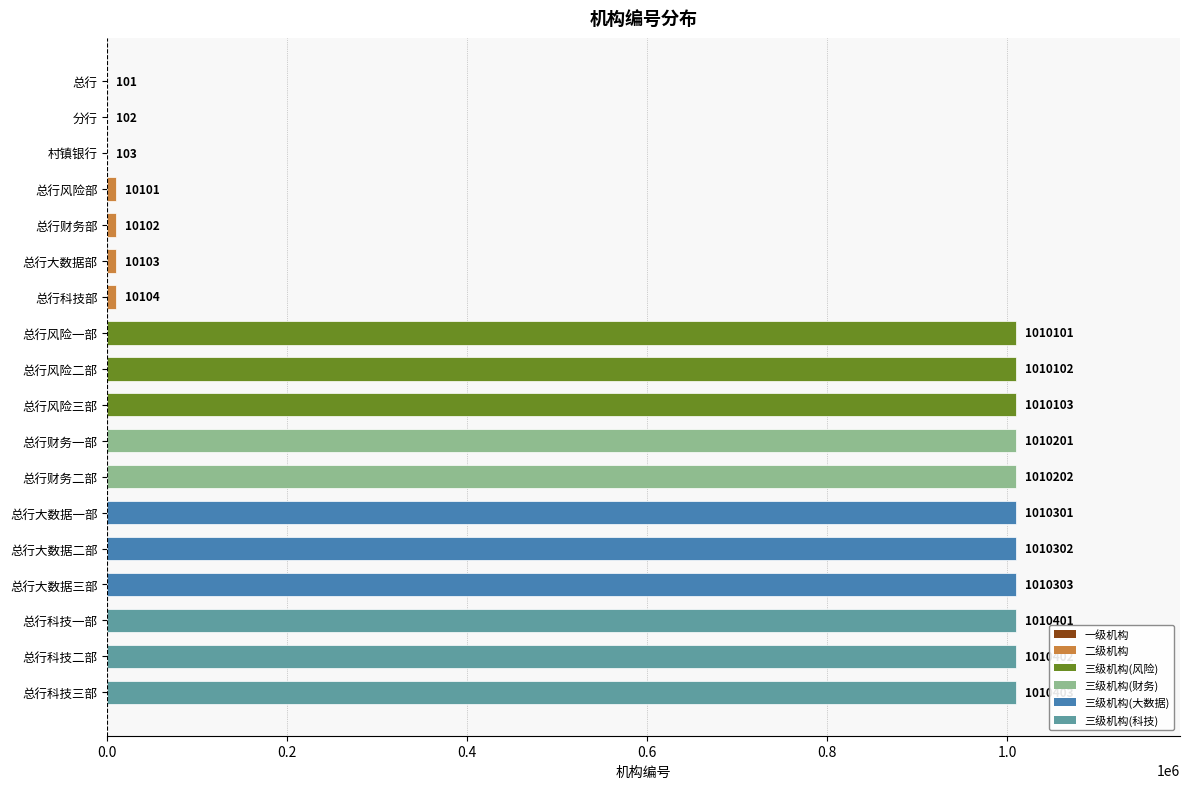

What is the sum of the values at 总行大数据二部 and 总行大数据一部?

2020603